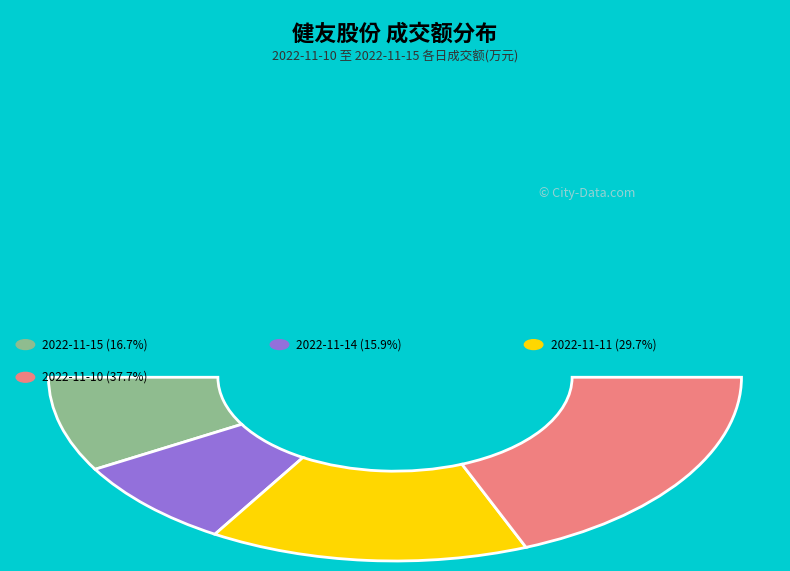

How many slices are in this pie chart?

4